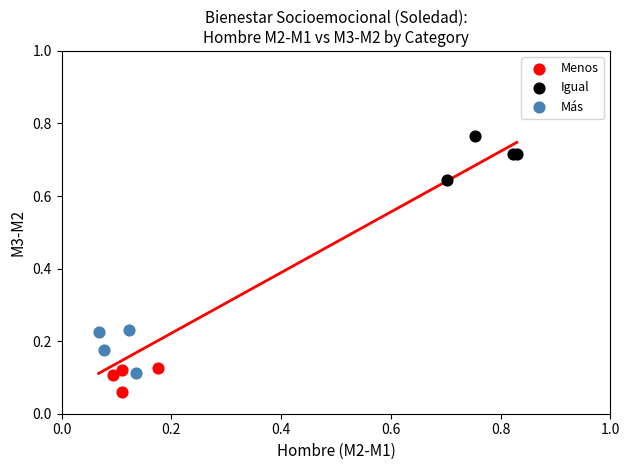

Which series reaches the minimum Y coordinate?

Menos